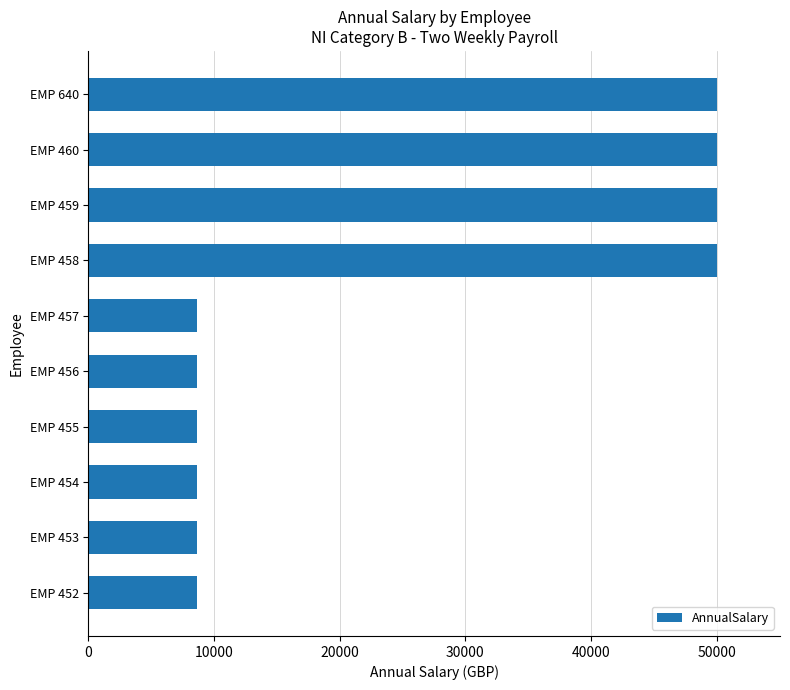

What is the difference between the values at EMP 454 and EMP 460?

41396.9